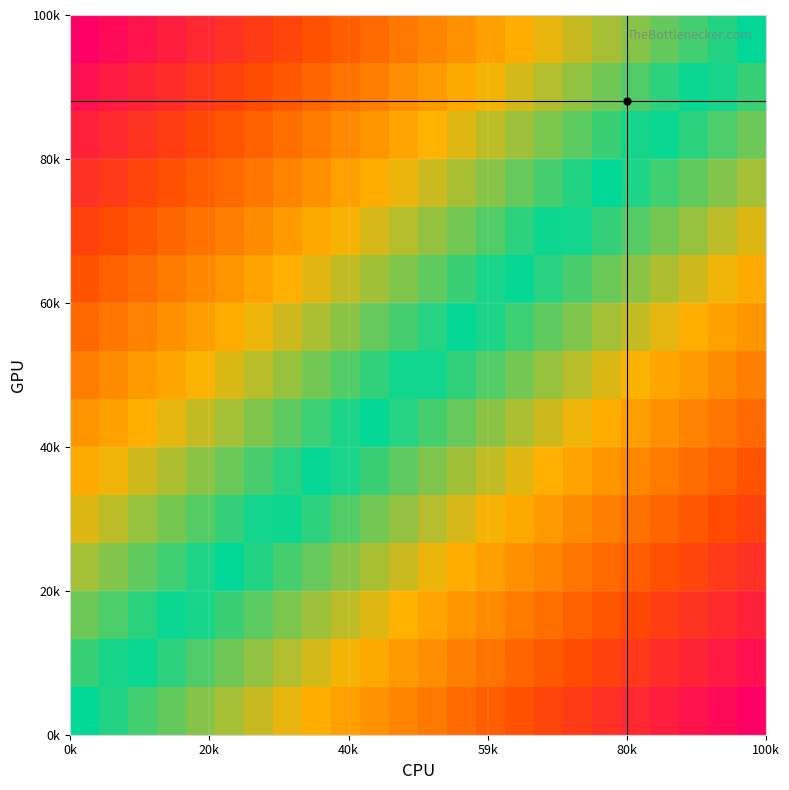

How many data points does each series have?

24